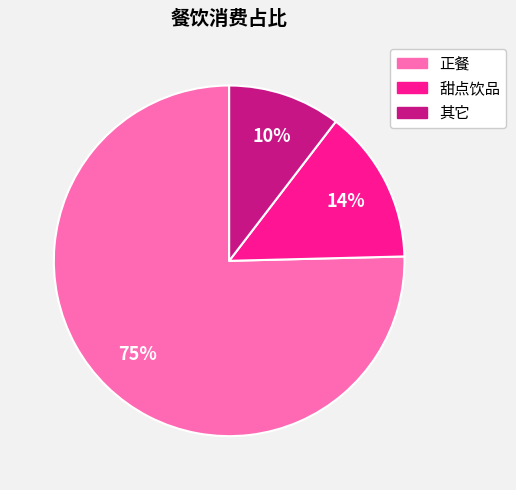

Which slice is the largest?

正餐